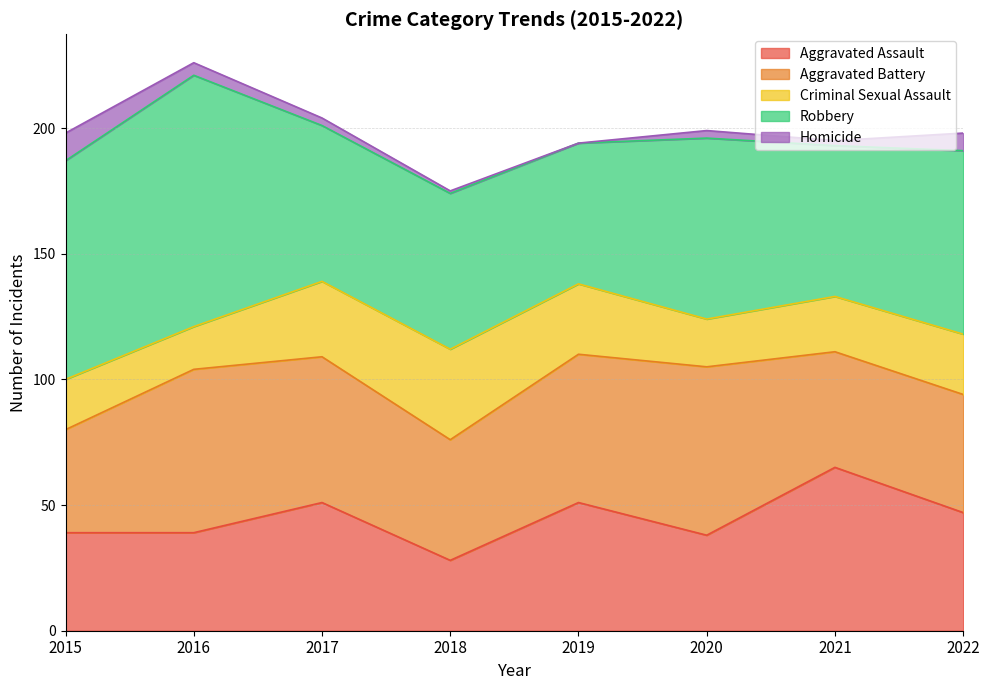

Which series has the widest spread of values?

Robbery